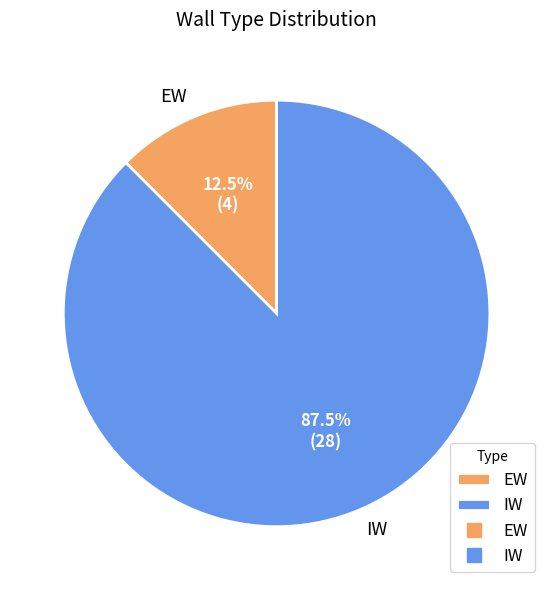

How much of the chart is everything except EW?

87.5%